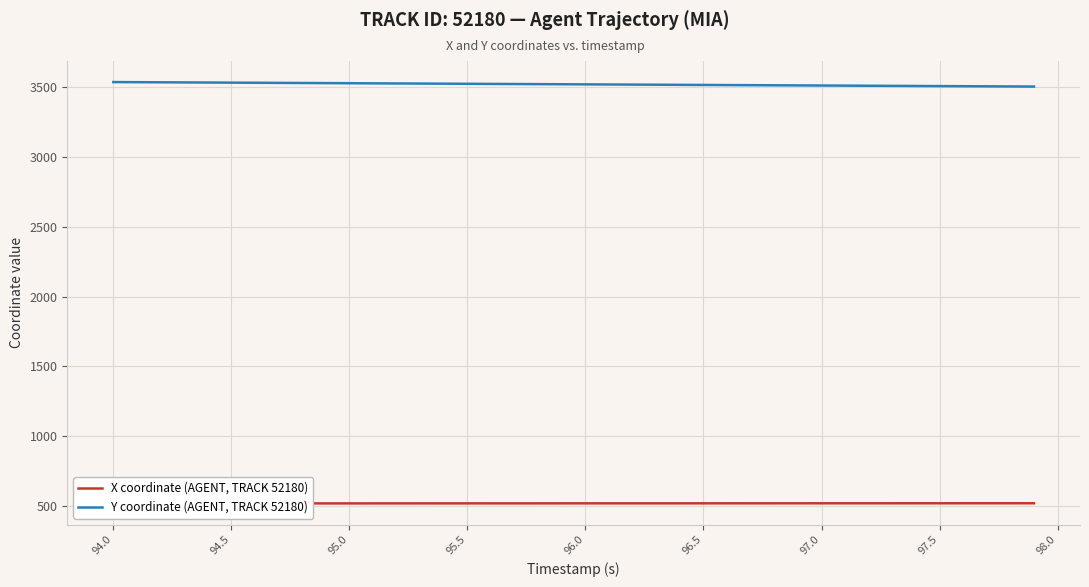

List the series in order of their overall mean, highest first.

Y coordinate (AGENT, TRACK 52180), X coordinate (AGENT, TRACK 52180)